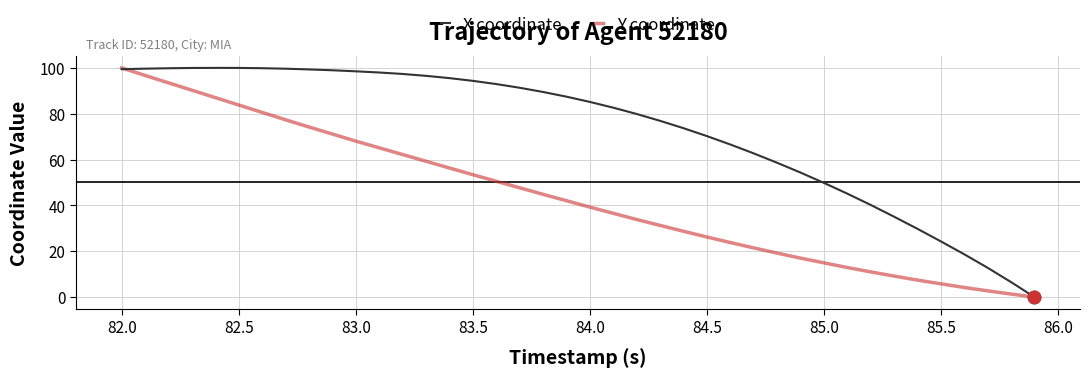

What is the greatest value displayed?

100.0